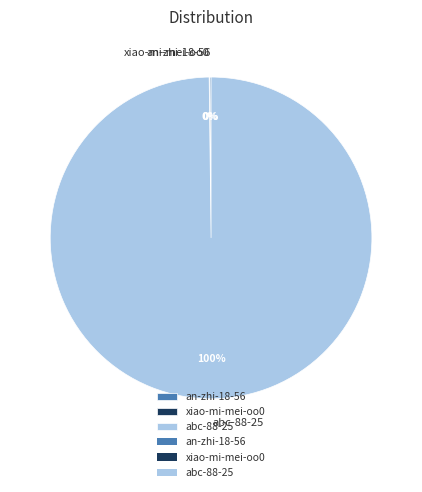

Is it true that abc-88-25 is 100% of the pie?

True